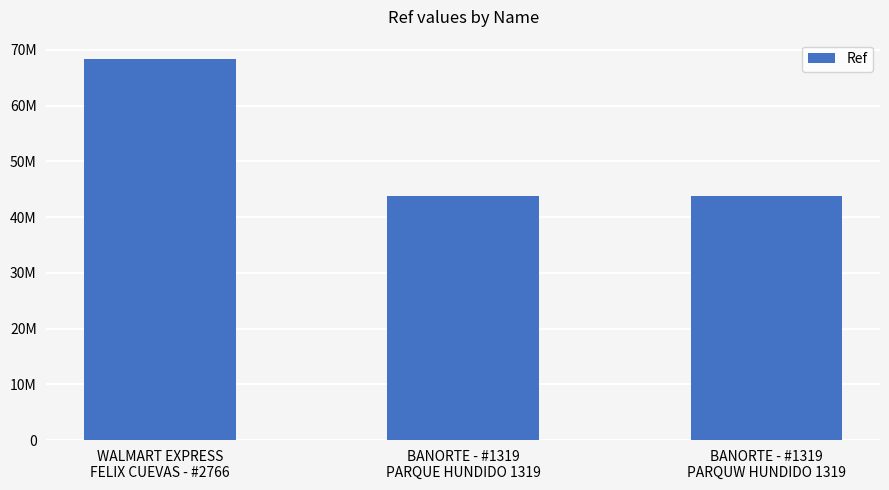

The value at BANORTE - #1319
PARQUW HUNDIDO 1319 is 67012815. True or false?

False